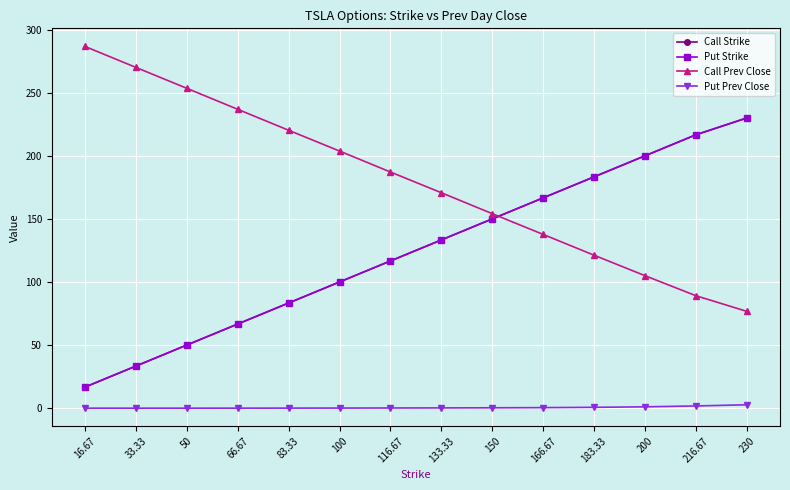

Which series has the largest total across all categories?

Call Prev Close